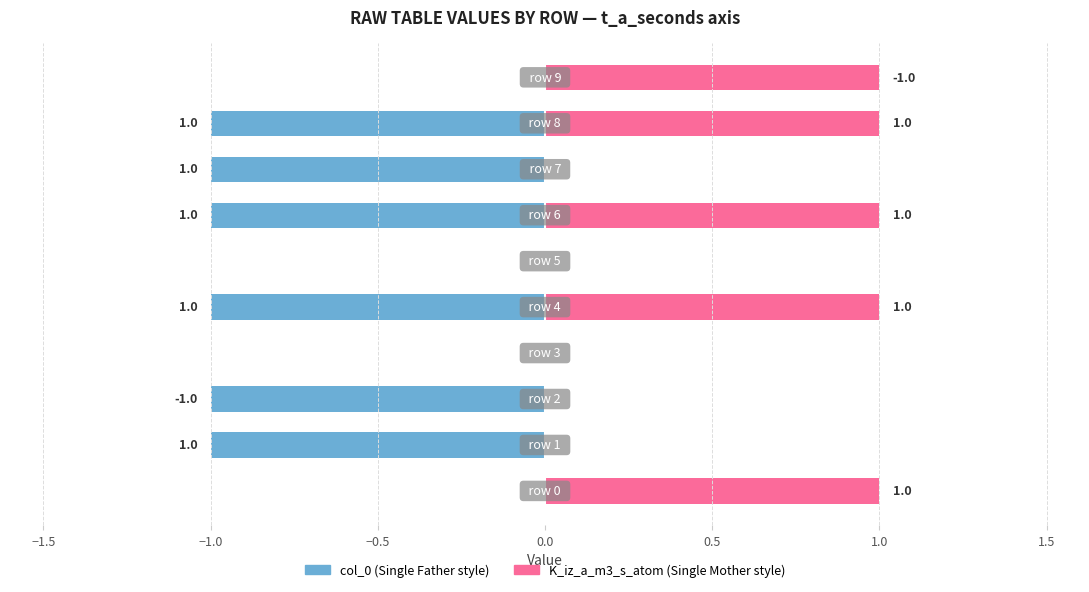

Does the chart contain any negative values?

Yes